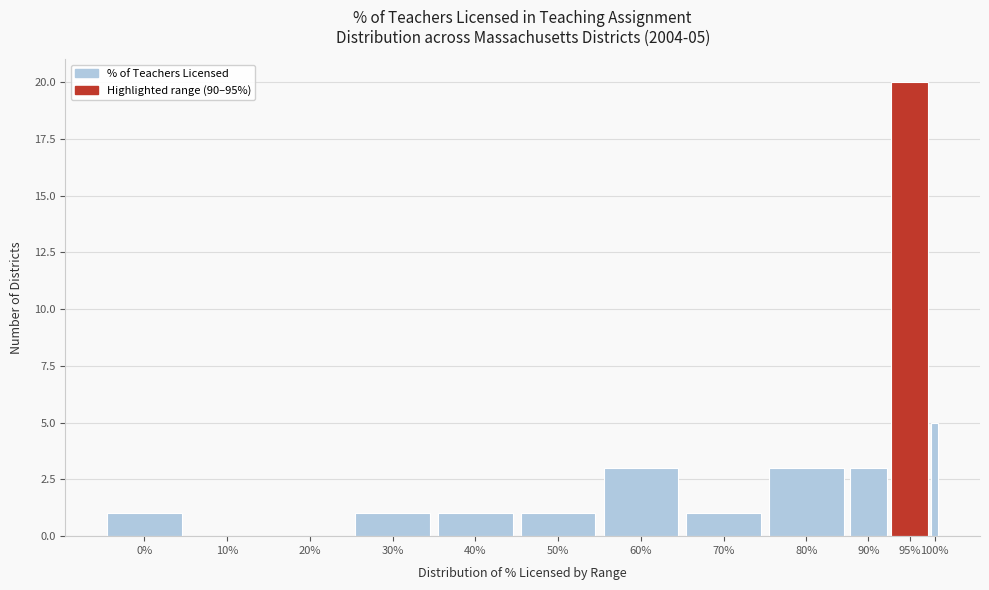

Reading right to left, transcribe all the data shown in this chart.

100%=5	95%=20	90%=3	80%=3	70%=1	60%=3	50%=1	40%=1	30%=1	20%=0	10%=0	0%=1